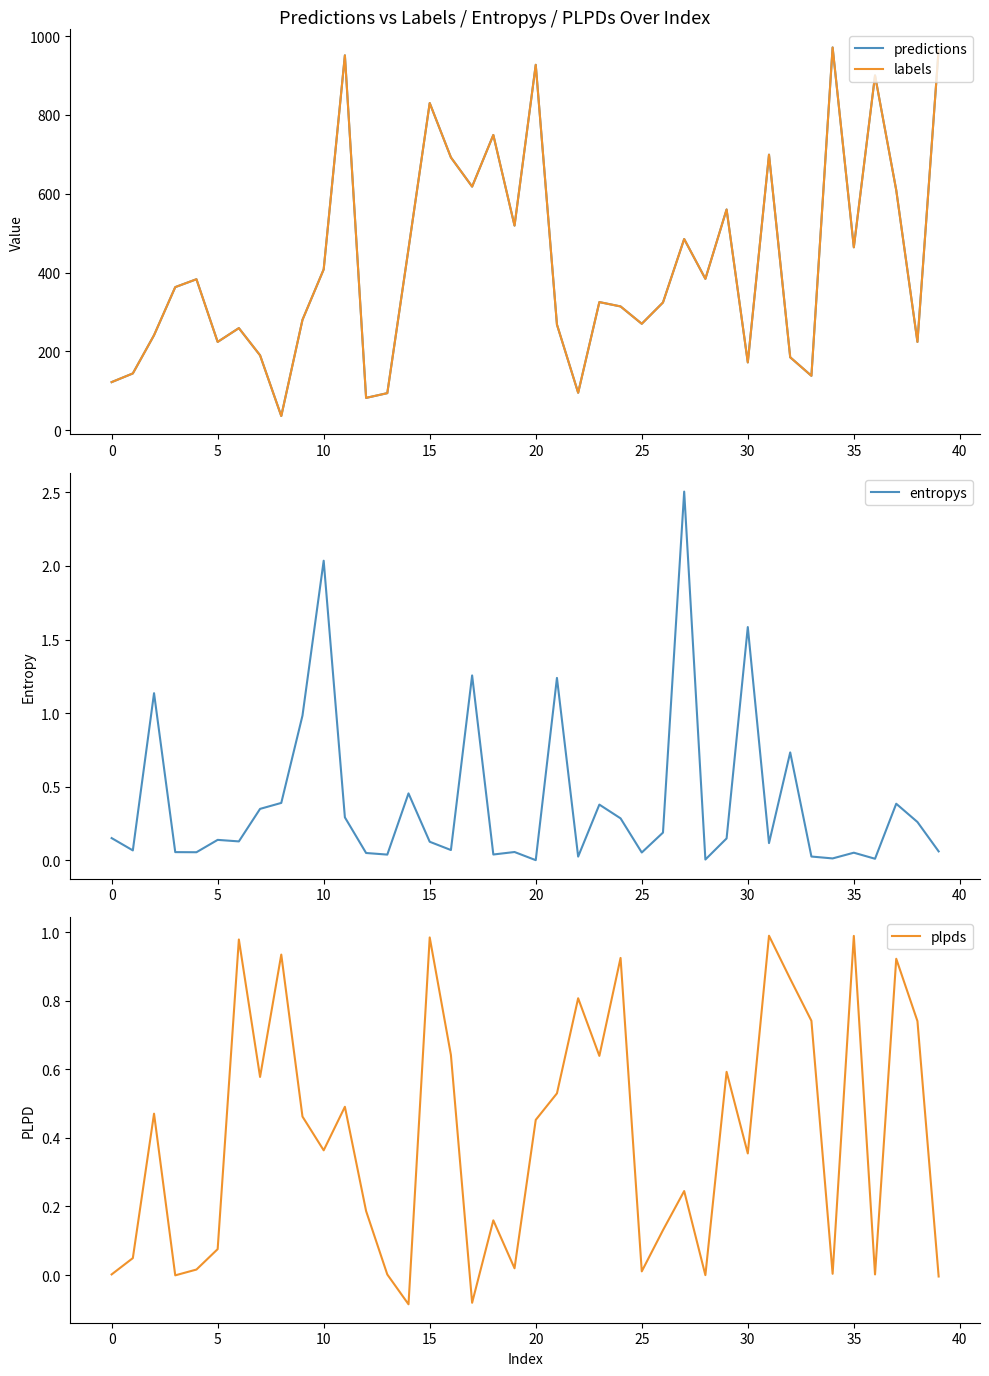

Which series has the largest total across all categories?

predictions